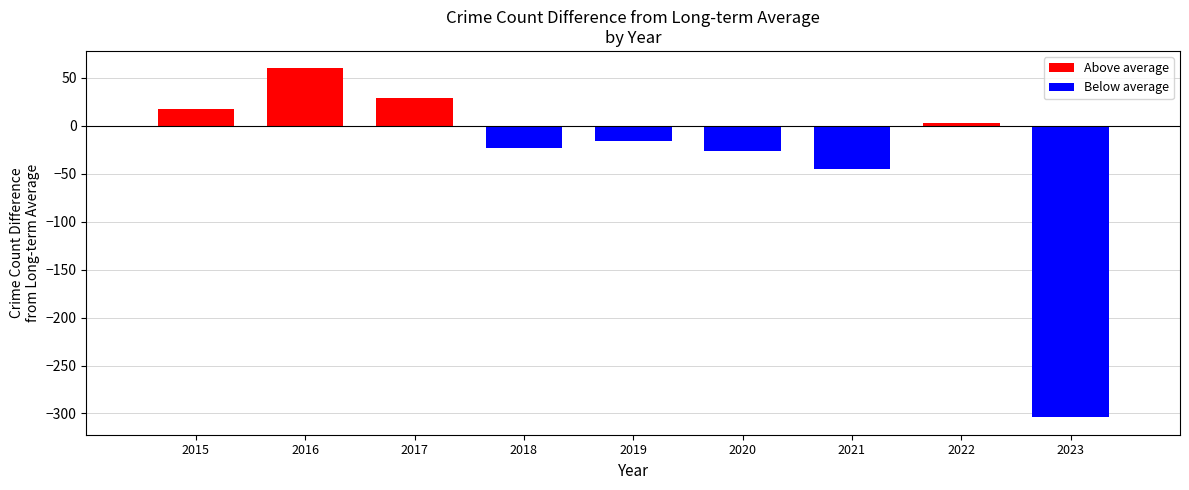

Which series has the largest range (max minus min)?

Below average